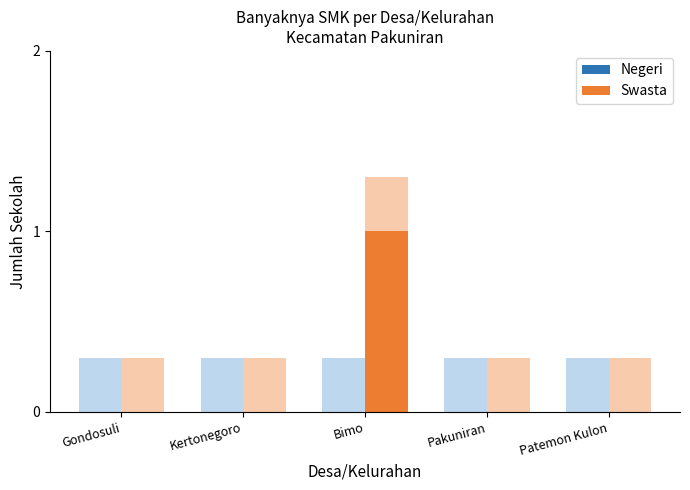

The Swasta series shows 0 at Patemon Kulon. True or false?

False